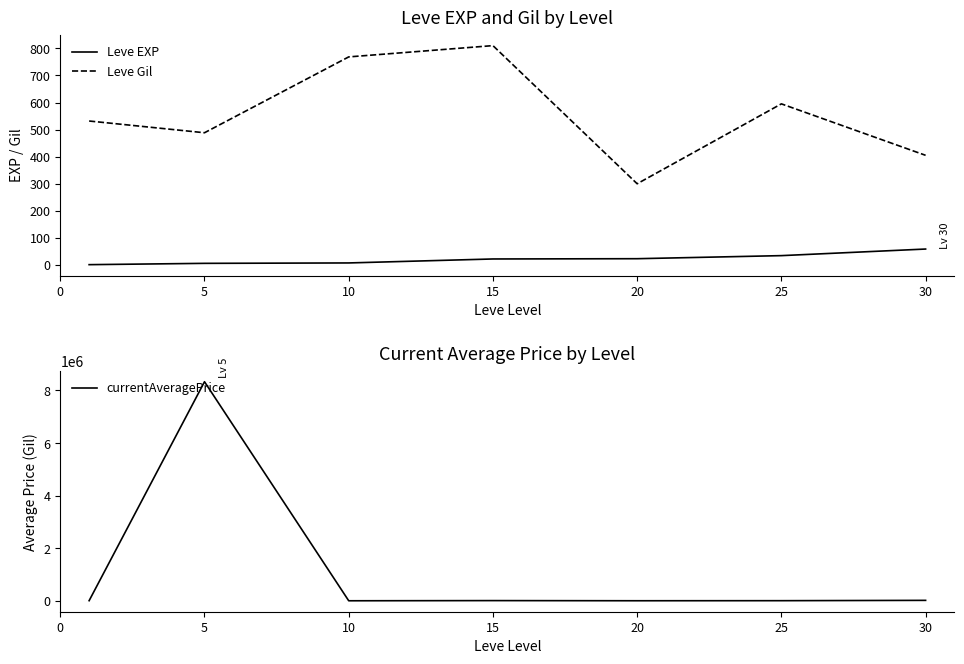

Where do currentAveragePrice and Leve Gil first cross each other?

5 and 10